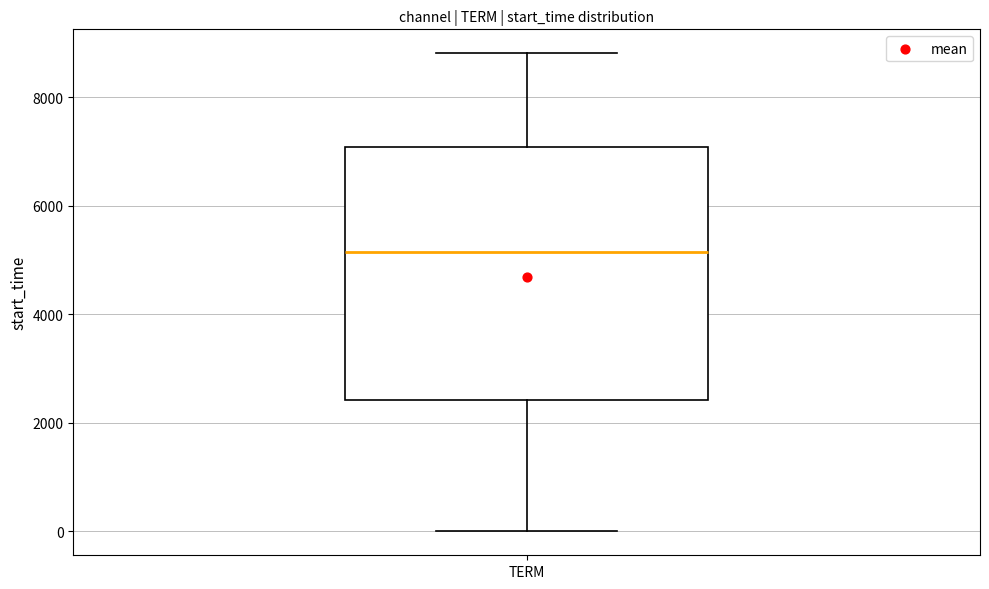

Read this box plot against the y-axis: the position of the median line, the range covered by the box, and the ends of both whiskers. The values are not printed on the chart, so give them approximately, as read against the axis.

median 5200, box 2400 to 7000, whiskers 0 to 8800